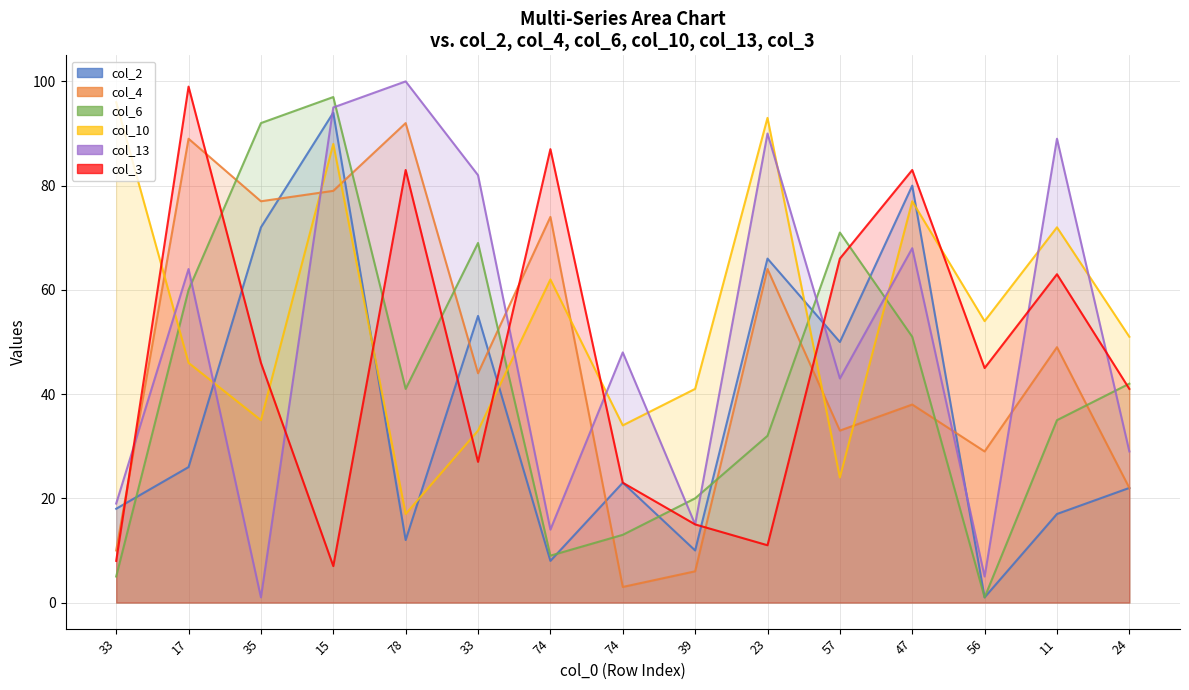

What is the total value across all series at 39?

107